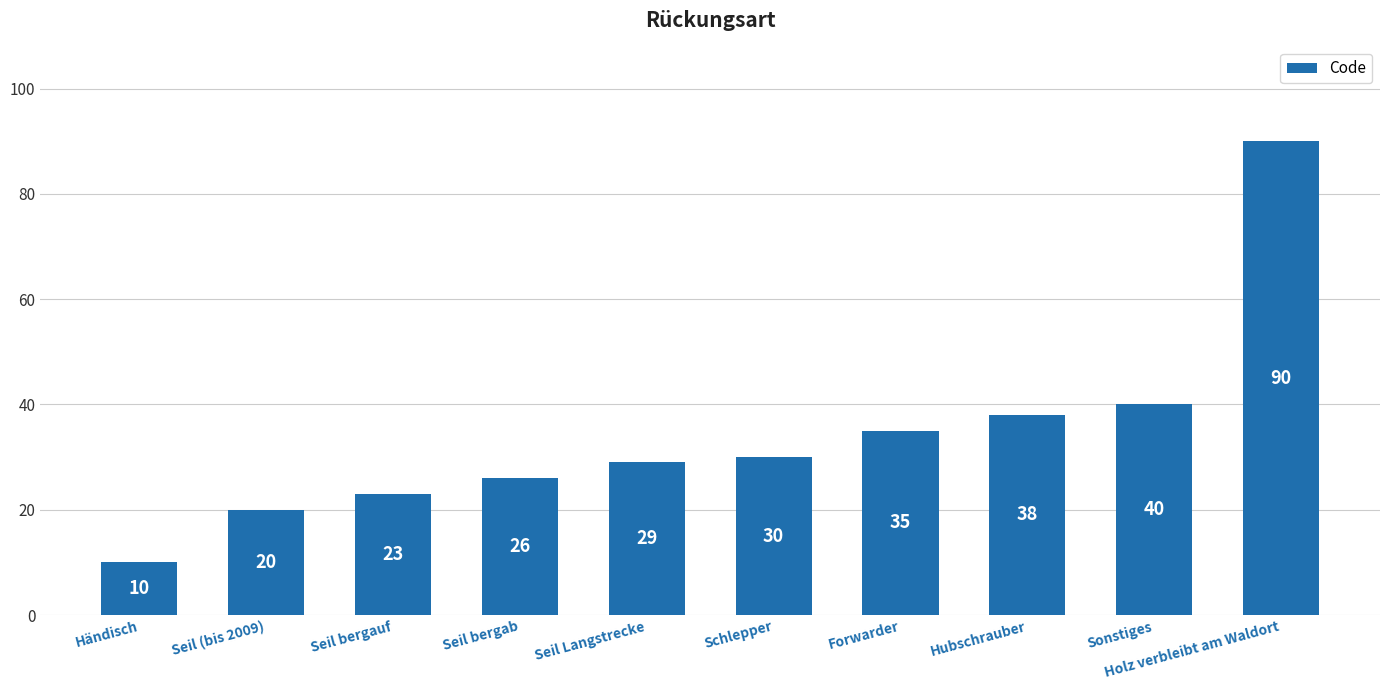

True or false: the data shows 42 at Seil bergab.

False